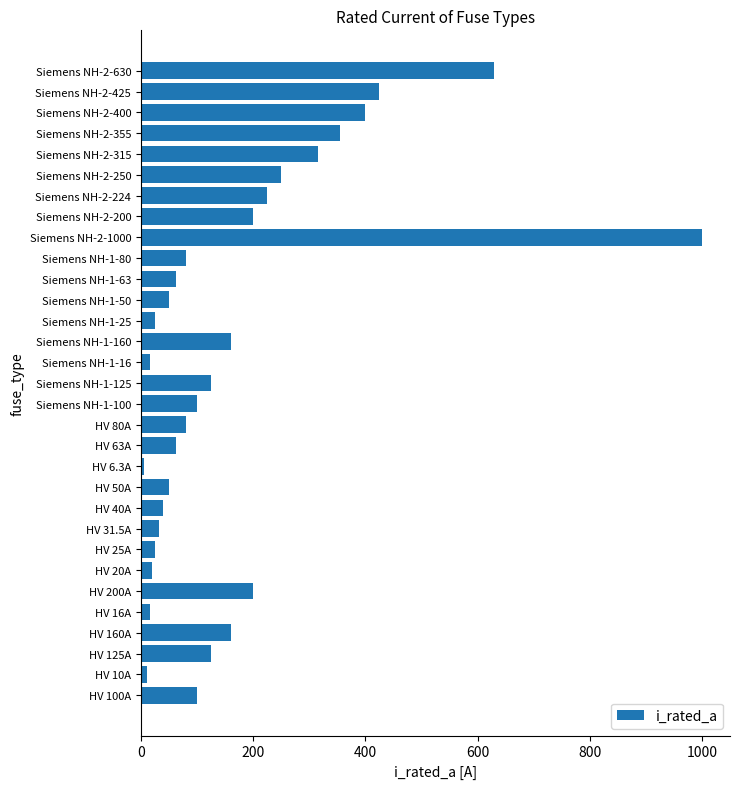

What is the ratio of the value at HV 50A to the value at Siemens NH-1-50?

1.0